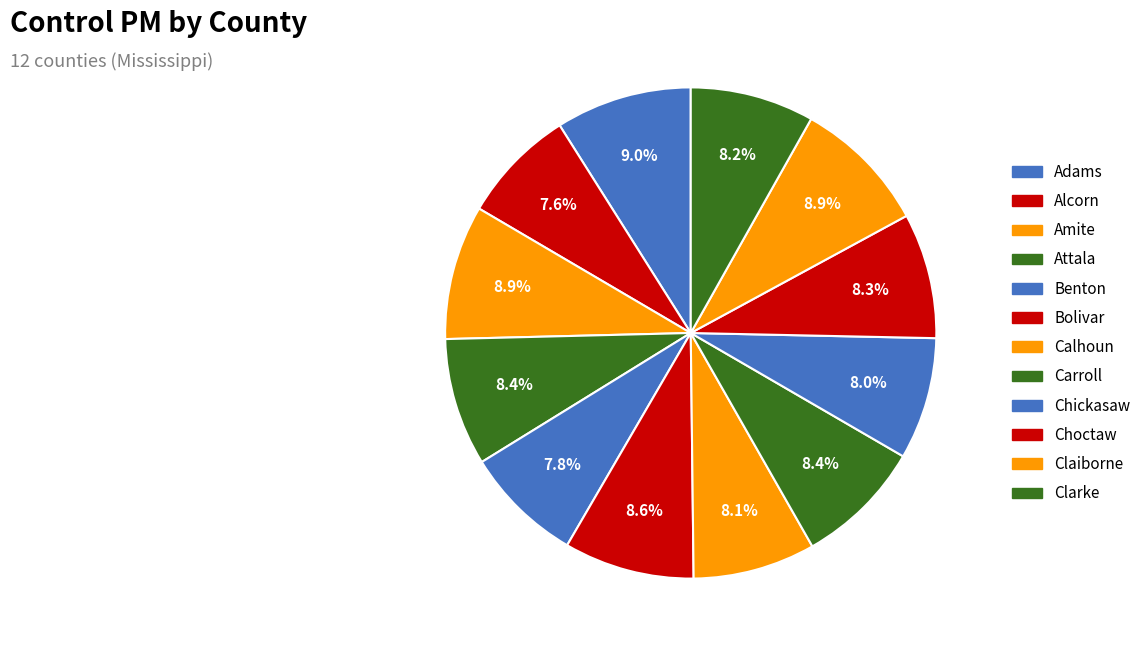

How many segments does this pie chart have?

12